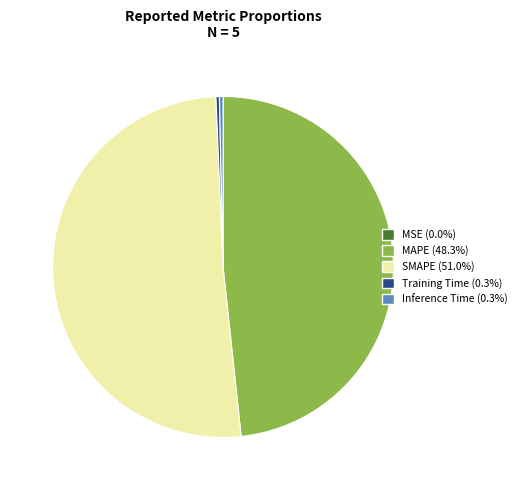

Approximately how many times larger is the value at MAPE (48.3%) compared to SMAPE (51.0%)?

0.9